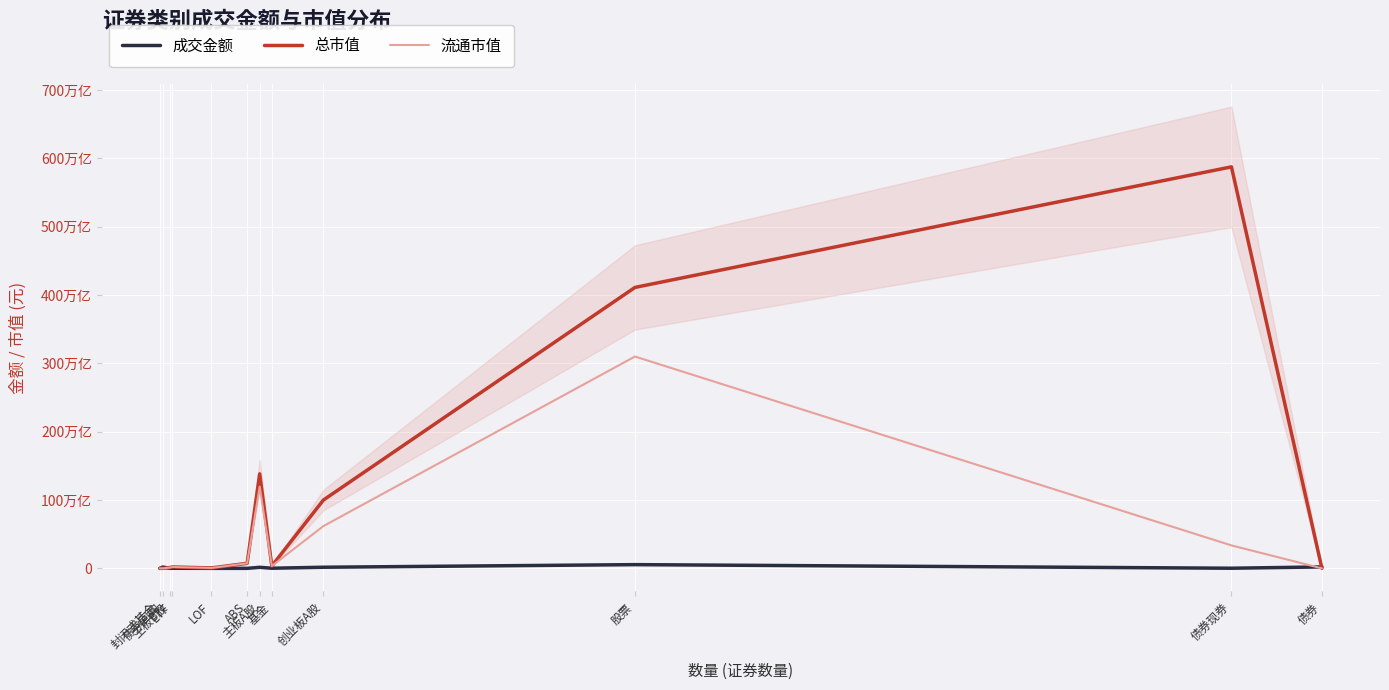

What is the spread (max minus min) of values at 债券现券?

587198233097375.2